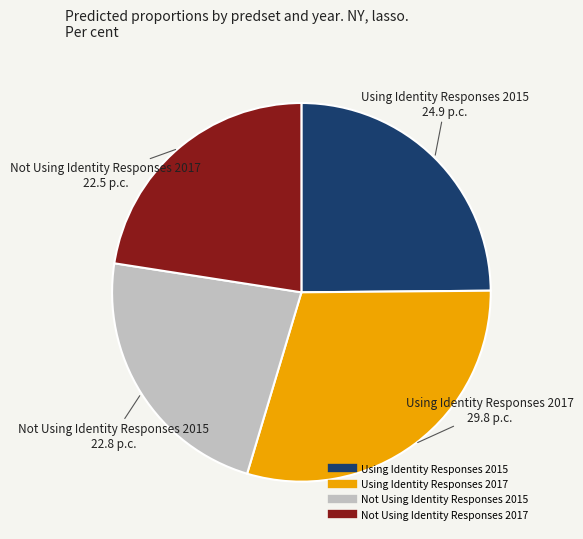

Does any single category account for the majority?

No